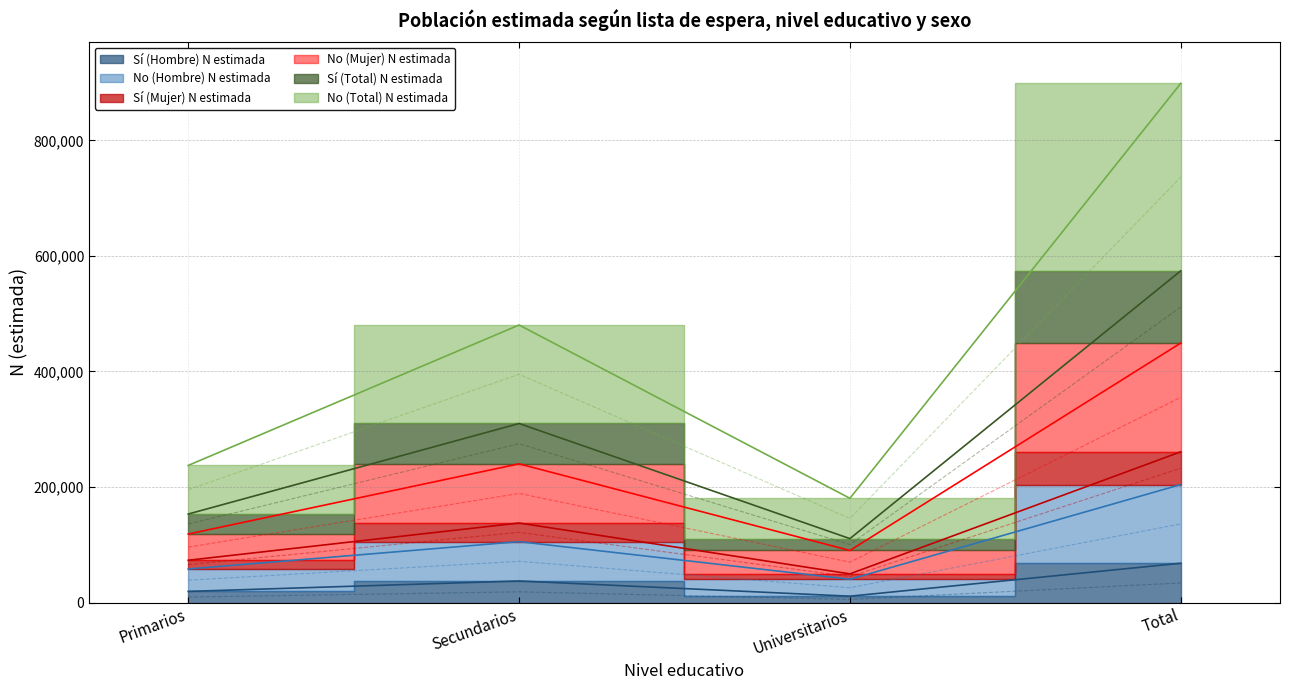

True or false: Sí (Total) N estimada has a value of 574156.0 at Total.

True